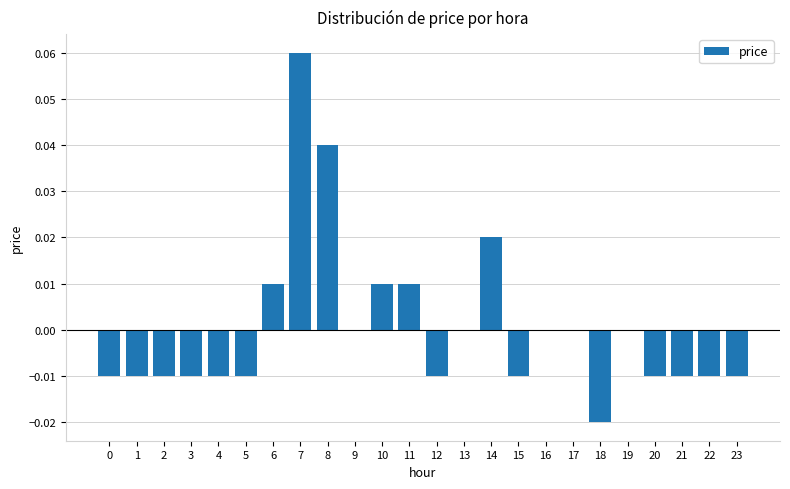

Between 2 and 11, which is larger?

11